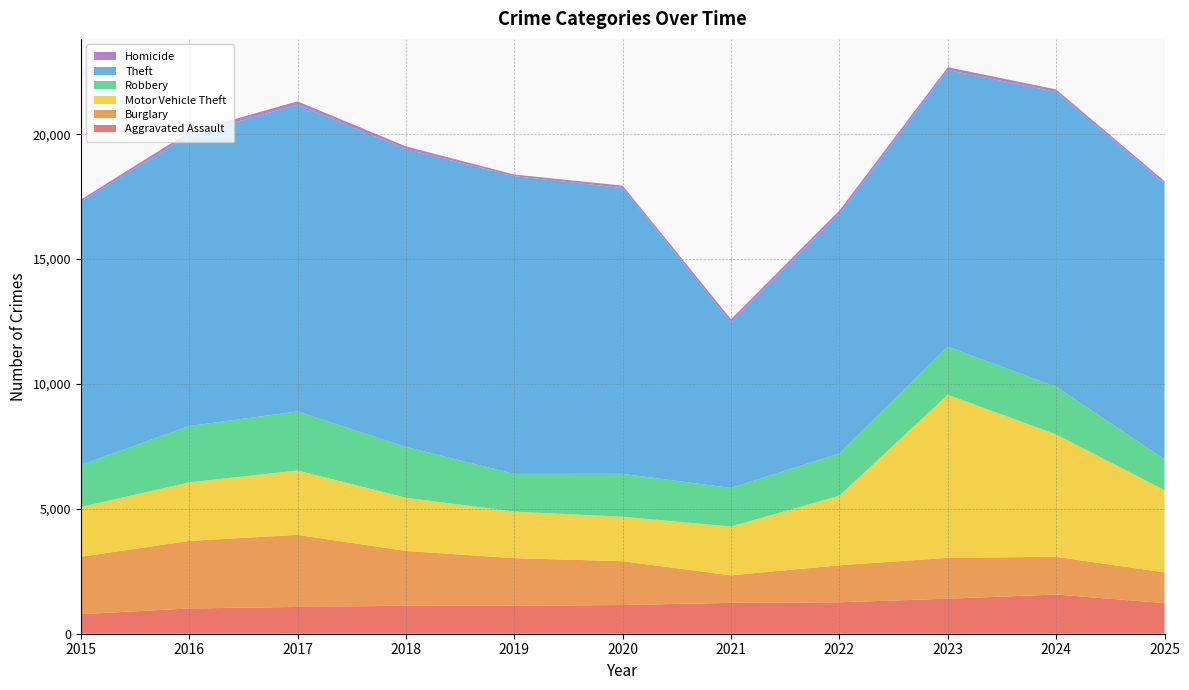

Reading left to right, transcribe all the data shown in this chart.

Aggravated Assault: 2015=782	2016=1012	2017=1072	2018=1122	2019=1119	2020=1149	2021=1236	2022=1259	2023=1403	2024=1570	2025=1225
Burglary: 2015=2298	2016=2704	2017=2886	2018=2192	2019=1907	2020=1755	2021=1101	2022=1481	2023=1635	2024=1509	2025=1230
Motor Vehicle Theft: 2015=1993	2016=2345	2017=2578	2018=2131	2019=1864	2020=1781	2021=1957	2022=2785	2023=6529	2024=4903	2025=3294
Robbery: 2015=1683	2016=2256	2017=2363	2018=2035	2019=1509	2020=1716	2021=1542	2022=1697	2023=1924	2024=1909	2025=1236
Theft: 2015=10550	2016=11635	2017=12286	2018=11922	2019=11920	2020=11442	2021=6637	2022=9594	2023=11080	2024=11801	2025=11053
Homicide: 2015=73	2016=133	2017=129	2018=109	2019=65	2020=97	2021=117	2022=126	2023=109	2024=99	2025=81